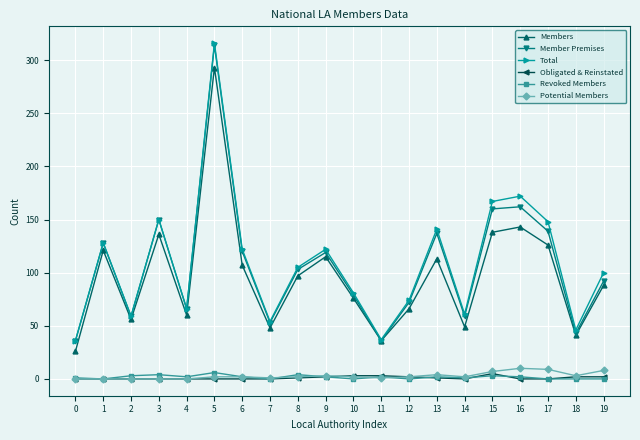

True or false: Obligated & Reinstated has a value of 0 at 7.

True